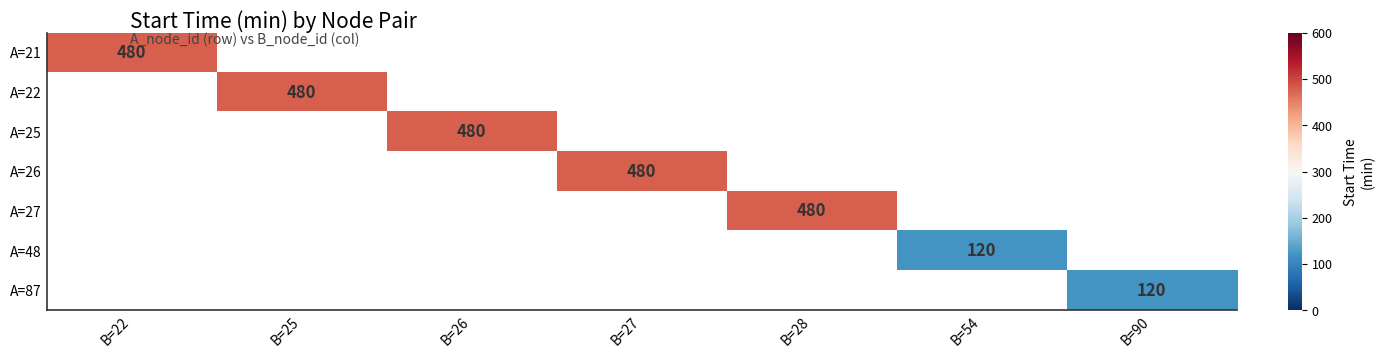

True or false: A=27 has a value of 480 at B=28.

True